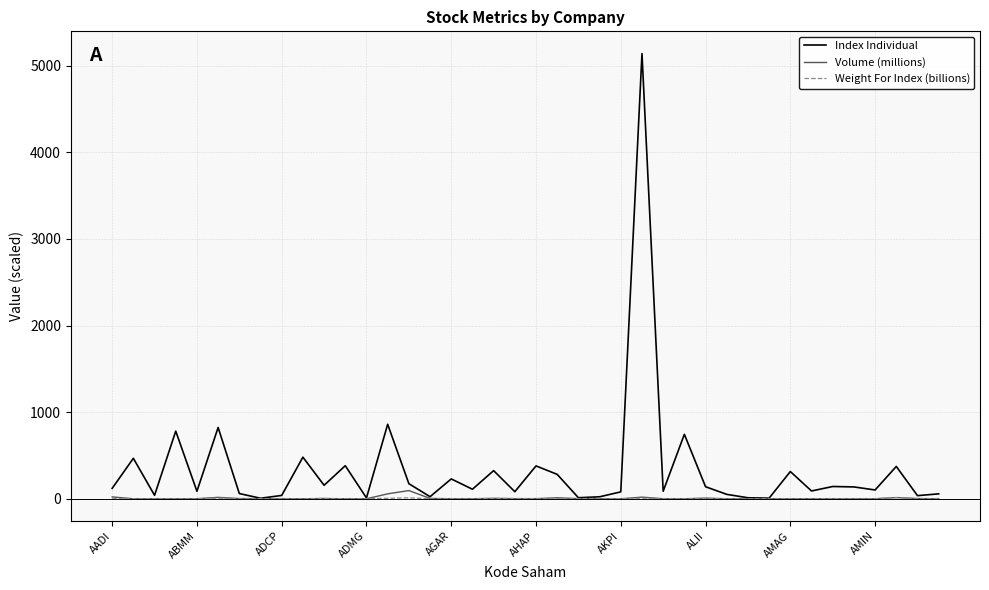

What is the maximum value for Index Individual?

5140.7